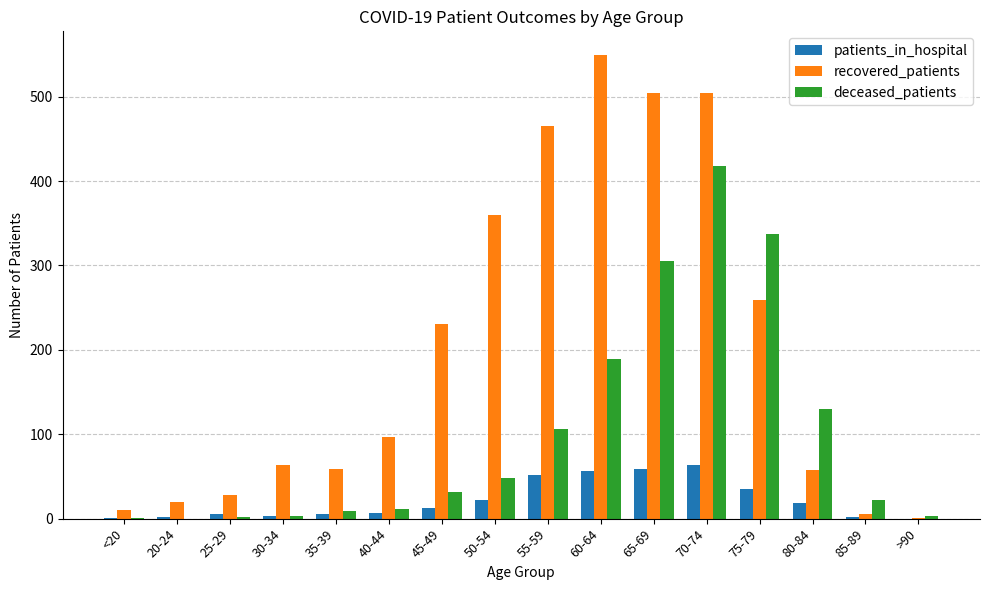

Is the value of recovered_patients at 35-39 greater than the value of deceased_patients at 55-59?

No